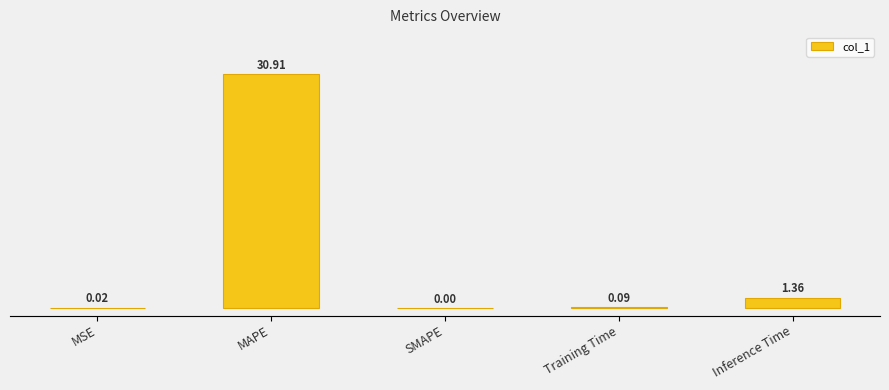

List the labels in order of value, largest first.

MAPE, Inference Time, Training Time, MSE, SMAPE